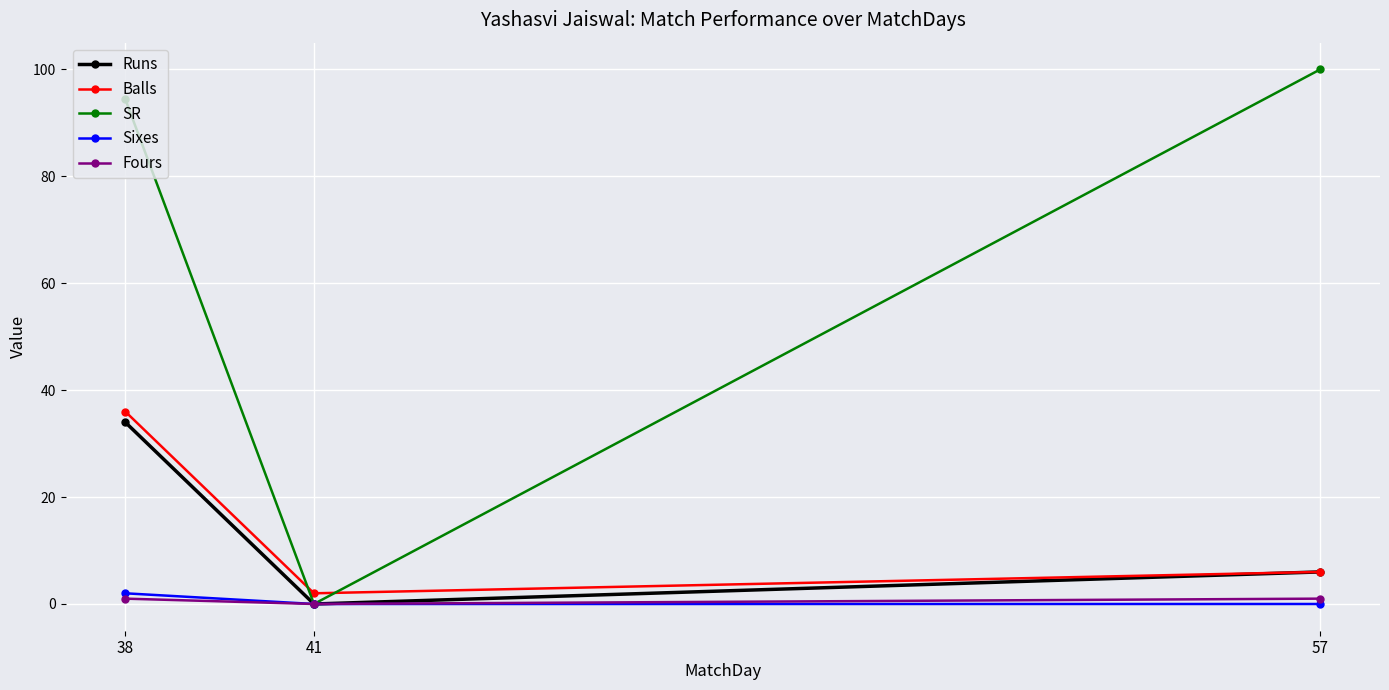

What is the approximate value of SR at 38?

94.4